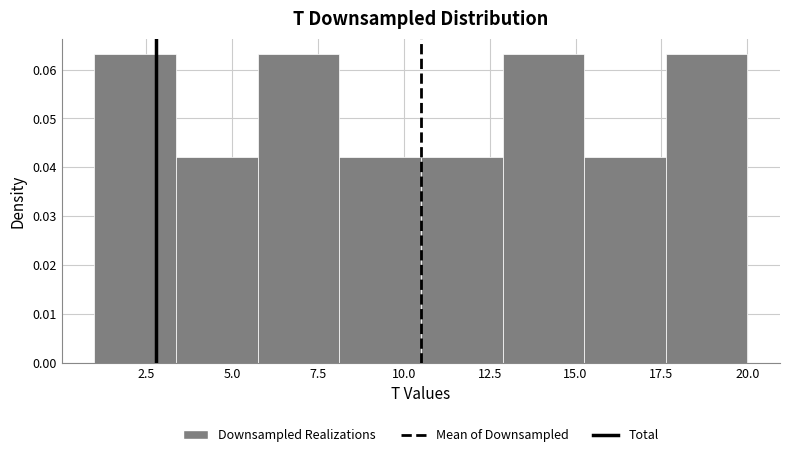

How tall is the bar that spans 13.0 to 15.5 on the x-axis? Neither the bar edges nor the heights are printed on the chart, so give them approximately, as read against the axes.

0.063